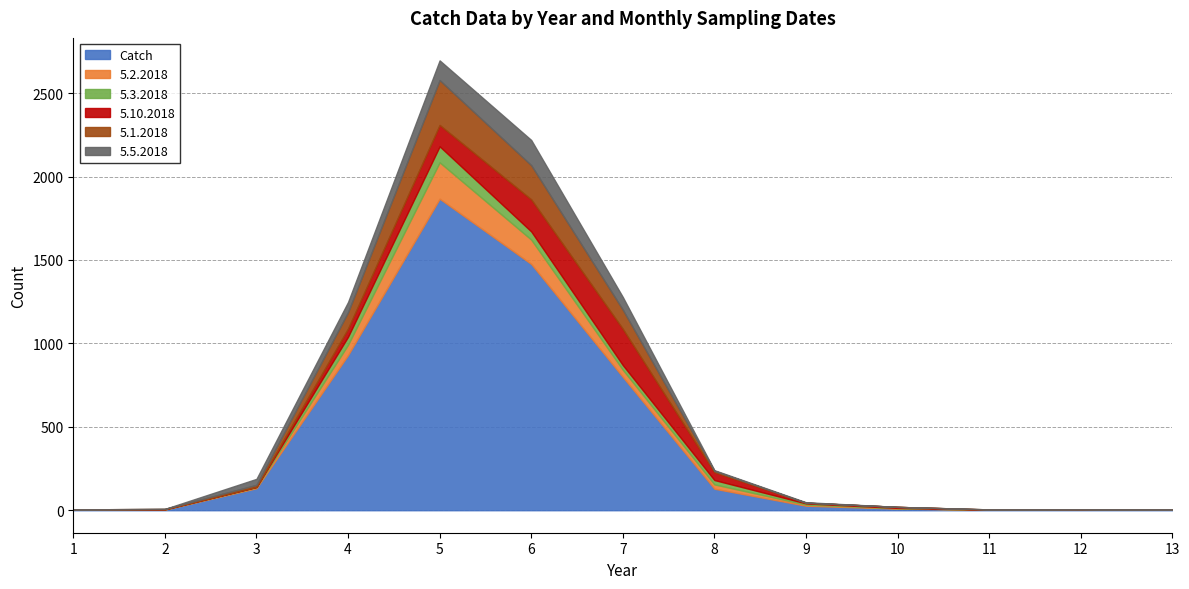

Between 4 and 12, which is larger?

4